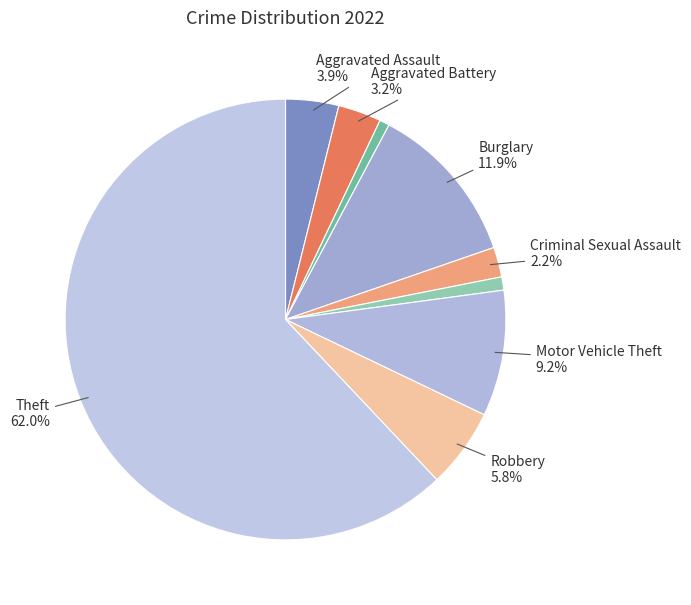

Which category has the biggest portion of the pie?

Theft